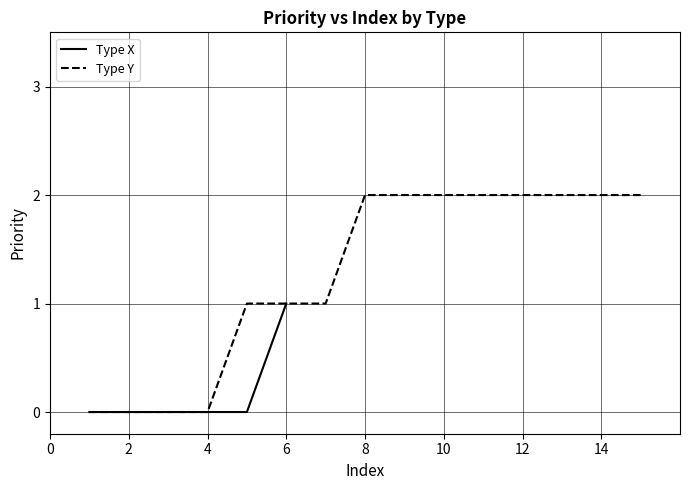

What is the sum of the values at 11 and 4?

2